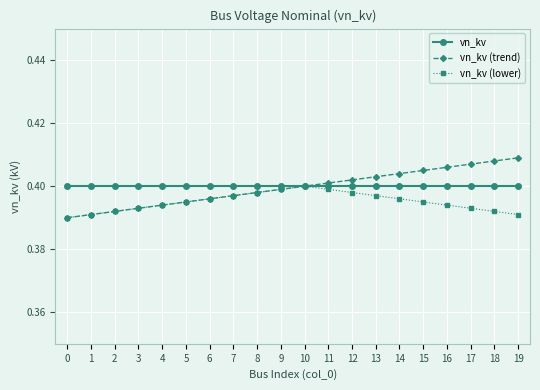

The value of vn_kv (lower) at 7 is 0.4. True or false?

True